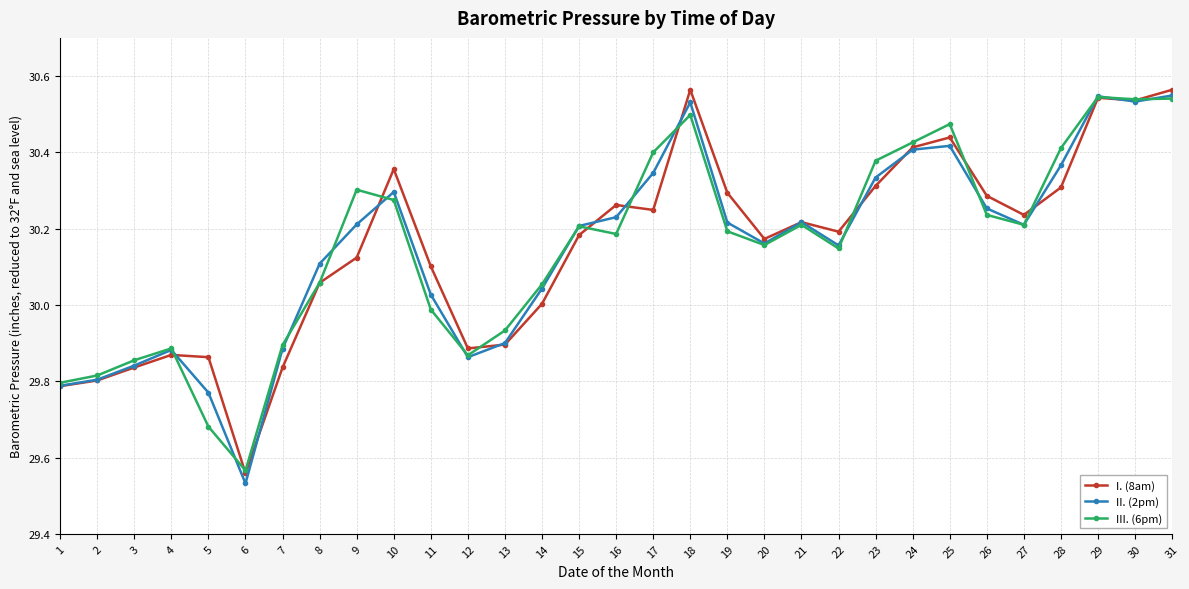

Which category has the lowest value across all series?

6